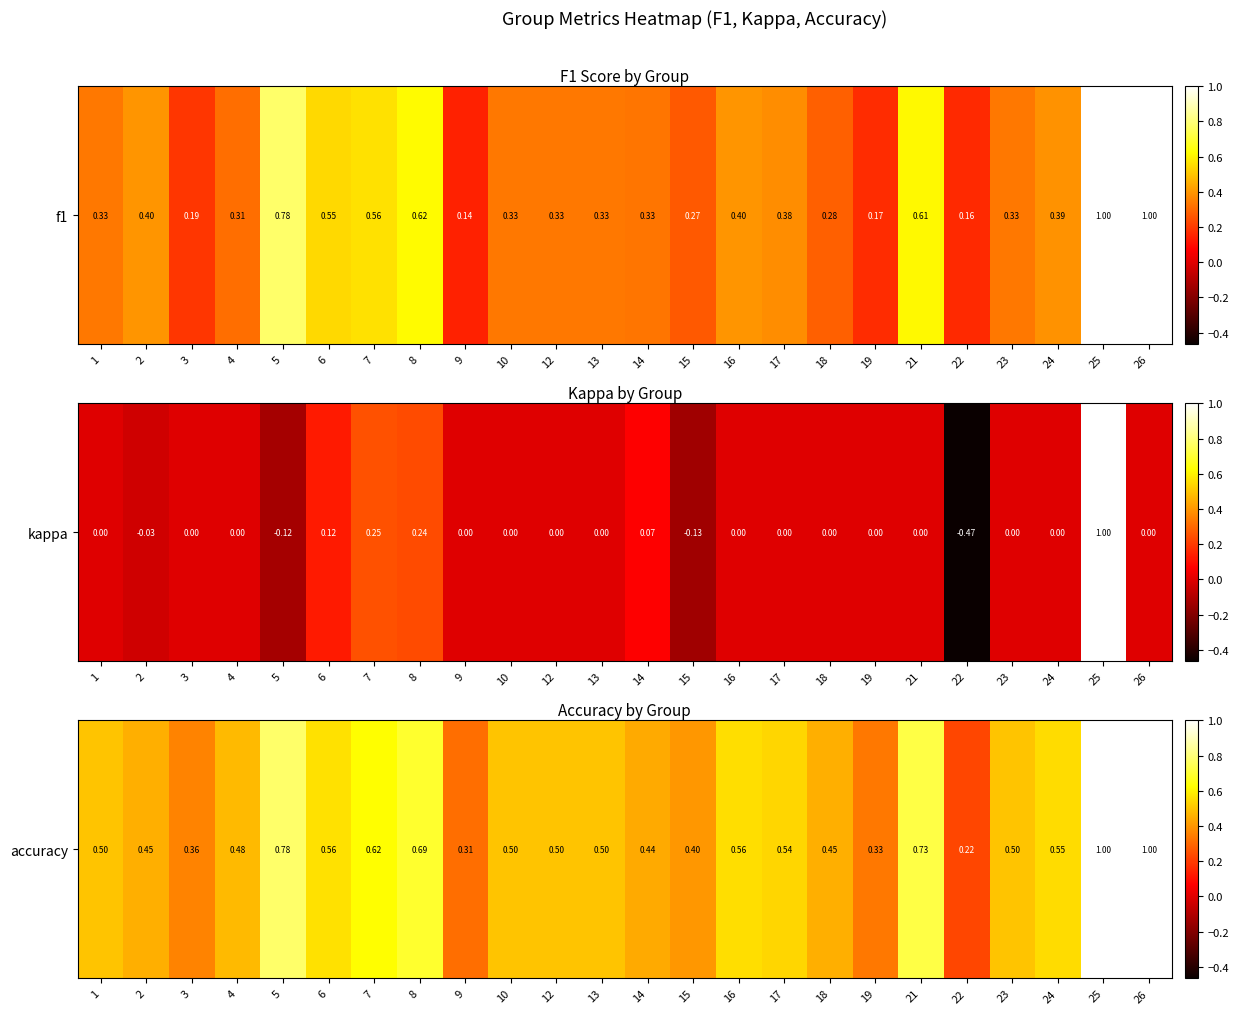

What is the difference between the second highest and second lowest values?

0.7